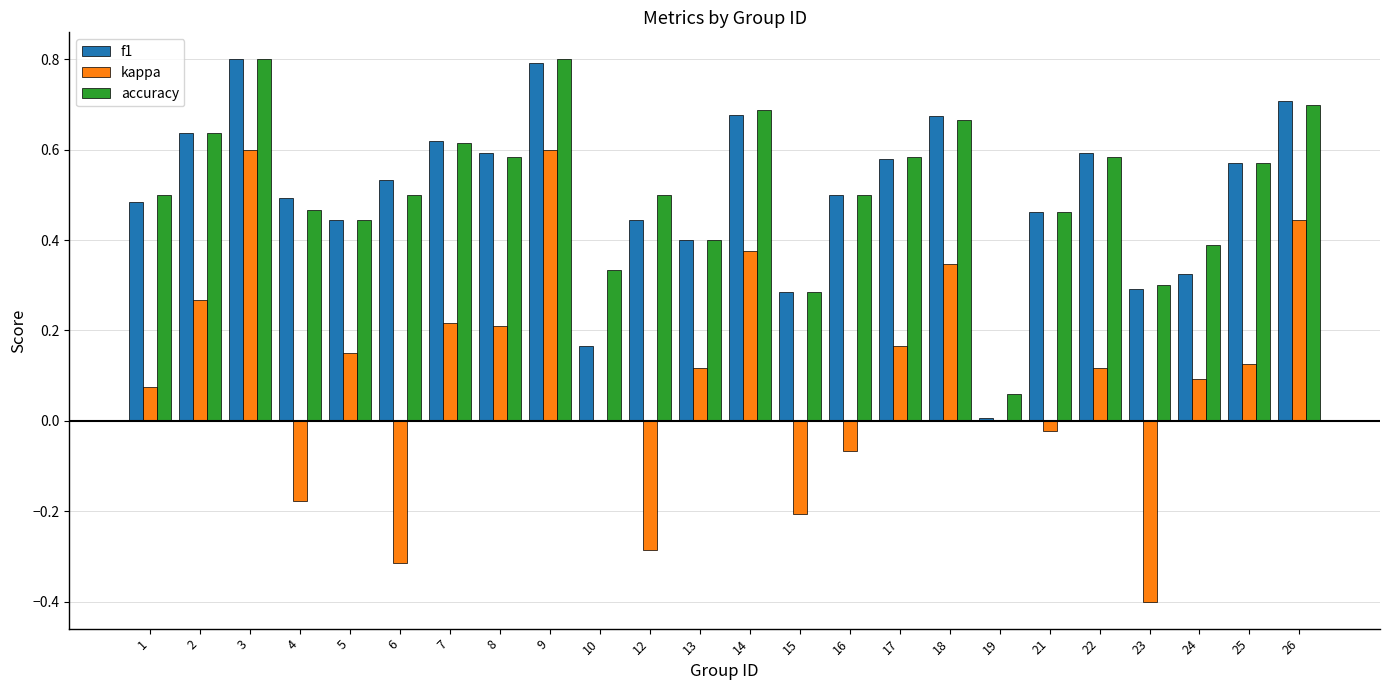

Between 4 and 23, which series saw the biggest shift?

kappa